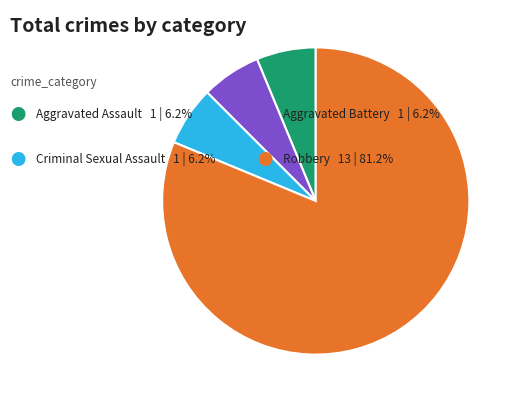

Does any single category account for the majority?

Yes